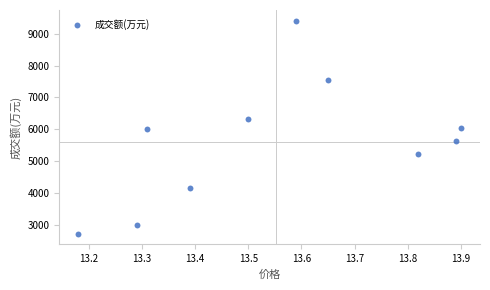

What is the range of Y values (max minus min)?

6702